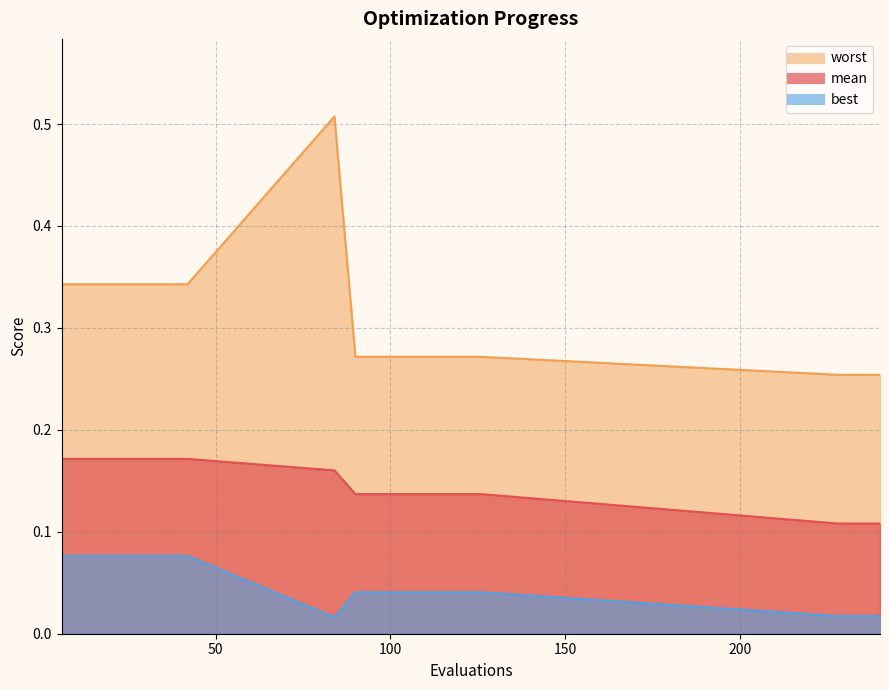

Which series has the largest total across all categories?

worst